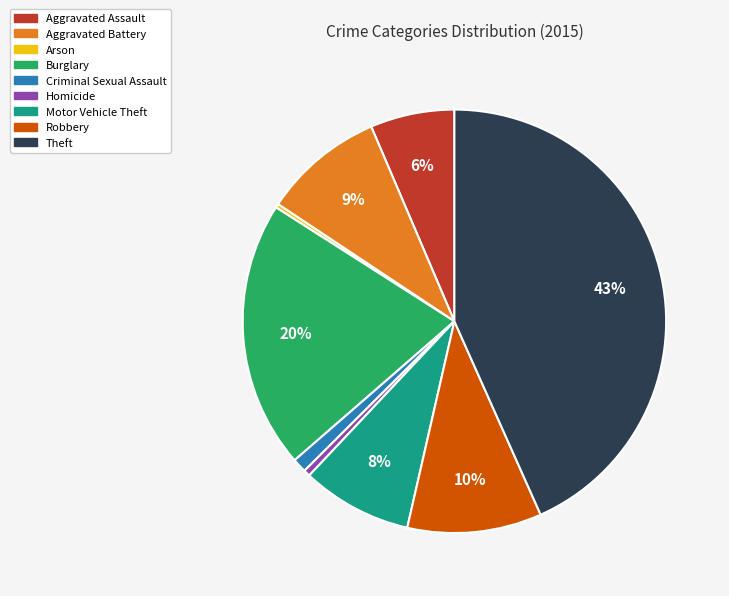

True or false: Homicide accounts for 11% of the total.

False